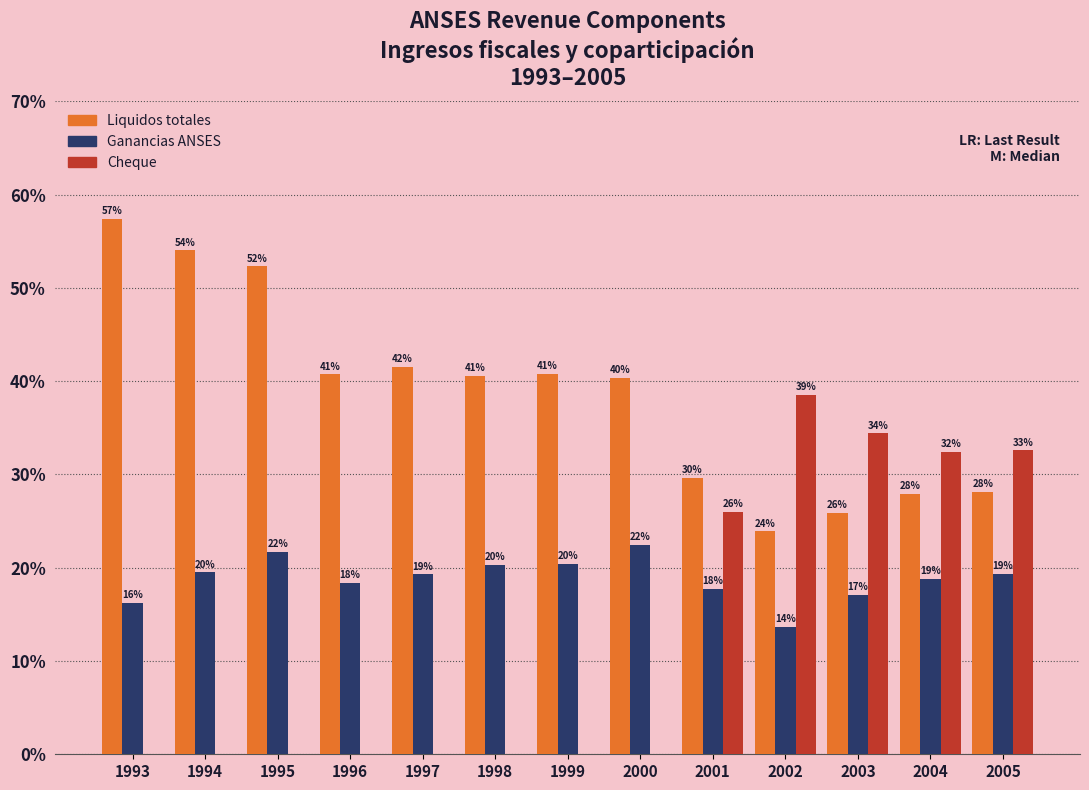

Reading left to right, list all the values displayed in this chart.

Liquidos totales: 57.4	54.0	52.3	40.7	41.6	40.6	40.8	40.3	29.7	23.9	25.9	27.9	28.1
Ganancias ANSES: 16.2	19.5	21.7	18.4	19.3	20.3	20.4	22.4	17.7	13.7	17.1	18.8	19.3
Cheque: 0.0	0.0	0.0	0.0	0.0	0.0	0.0	0.0	26.0	38.5	34.4	32.4	32.6